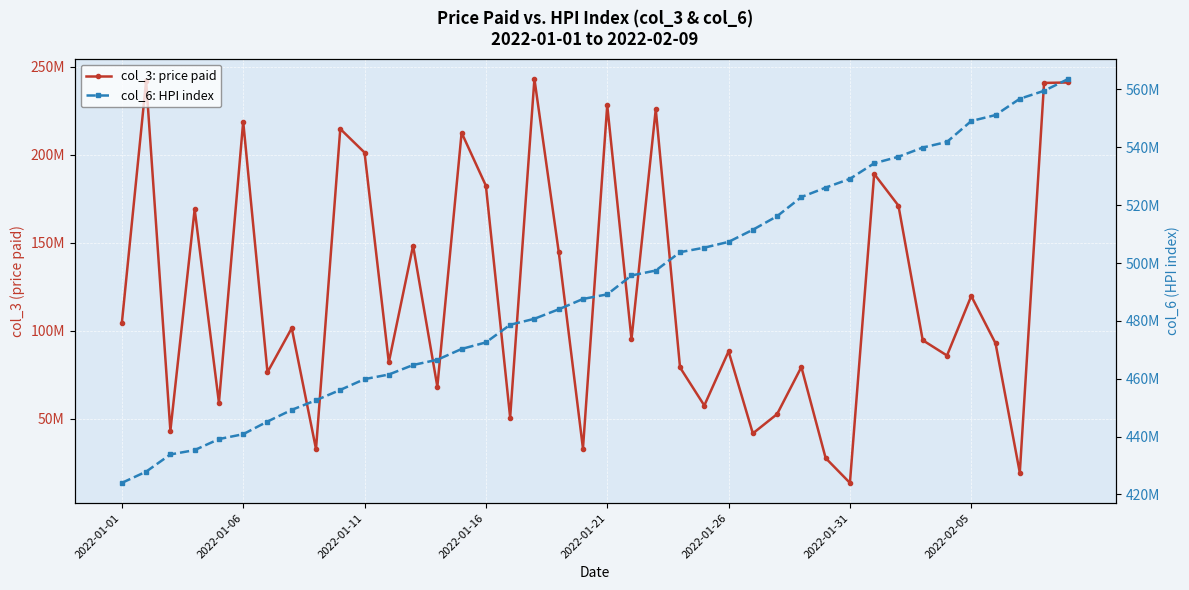

Is it true that col_6: HPI index equals 507307500 at 2022-01-26?

True